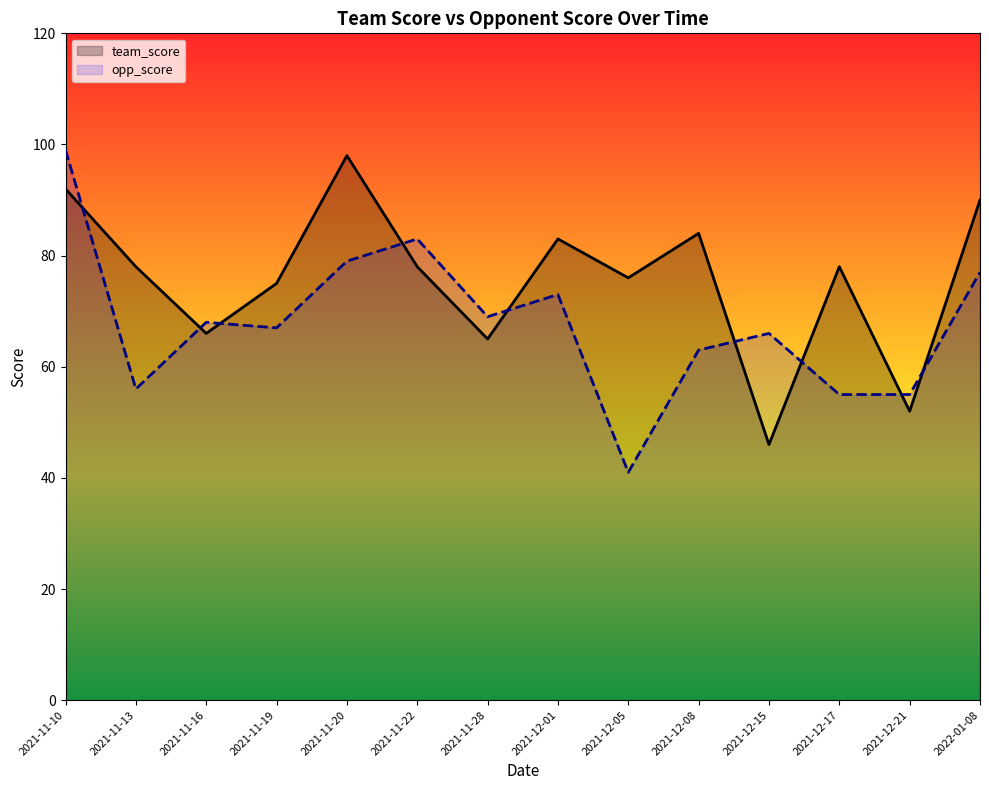

What is the spread (max minus min) of values at 2021-12-08?

21